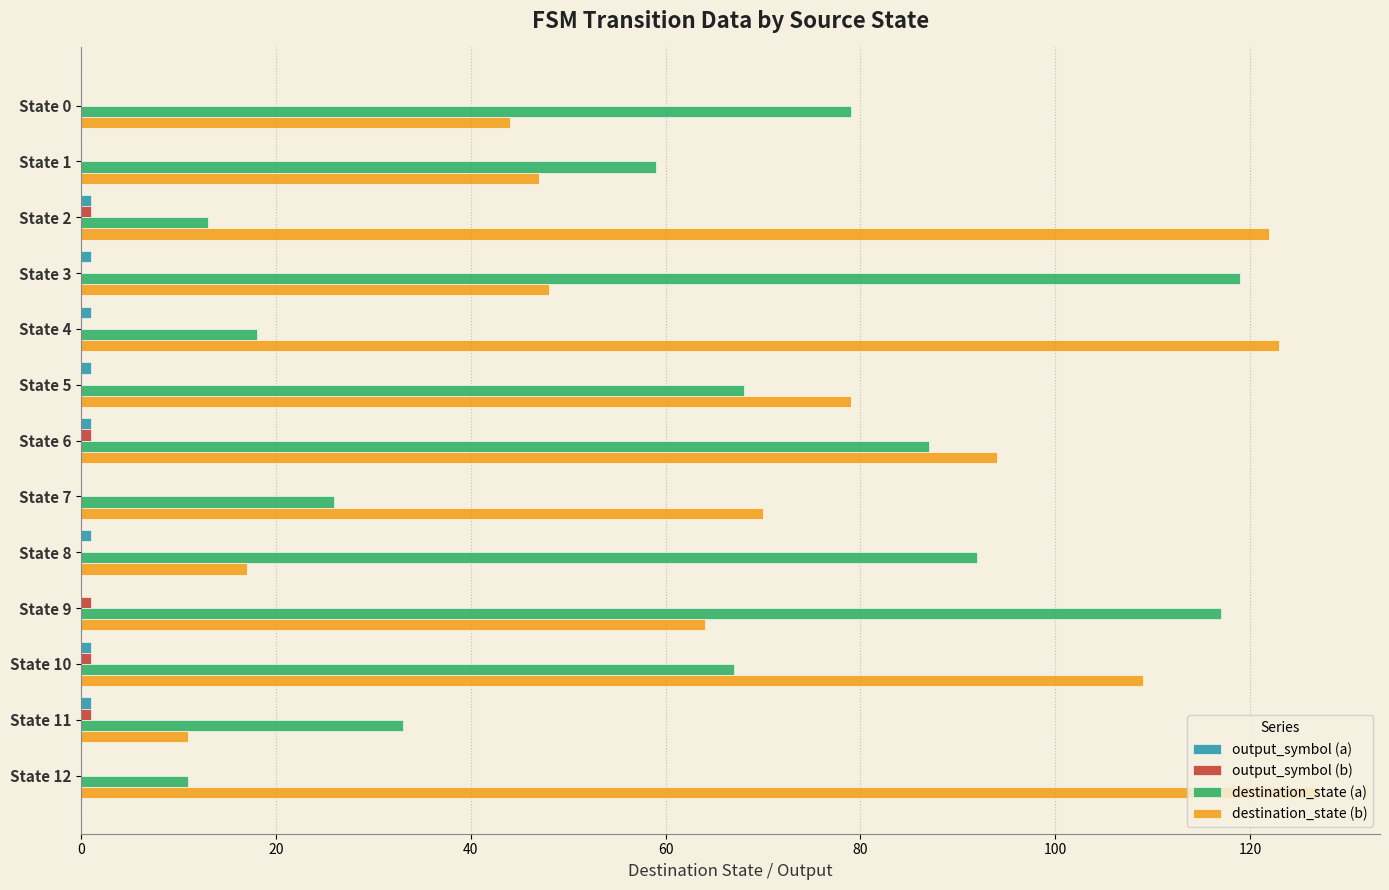

Count the number of data series in this chart.

4